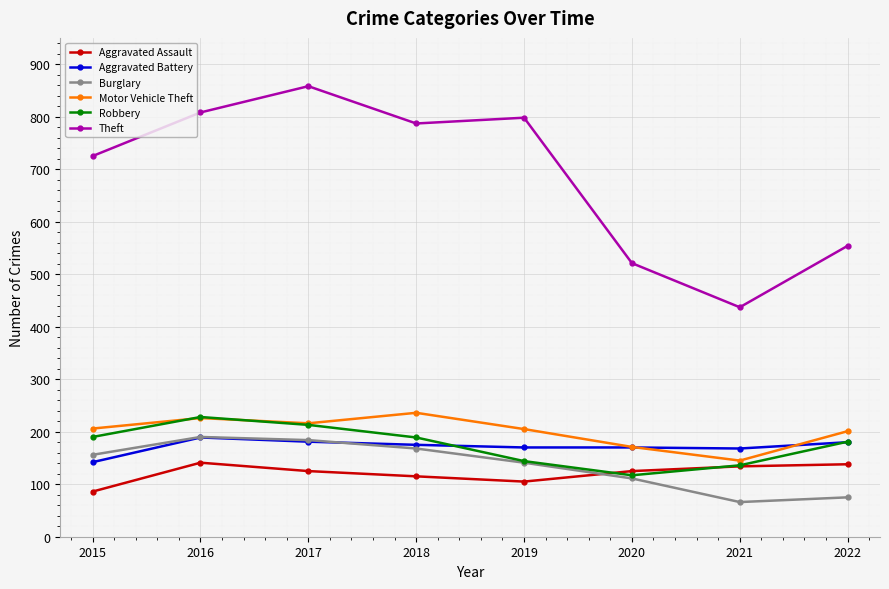

The value of Motor Vehicle Theft at 2017 is 216. True or false?

True